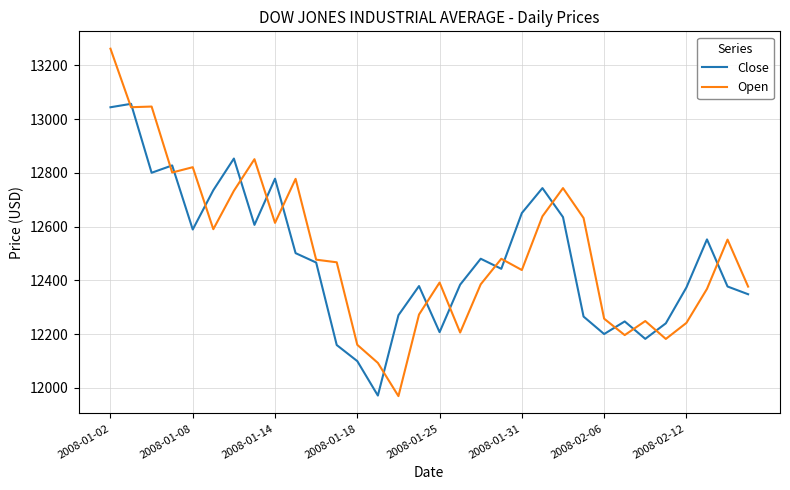

Rank the series by their maximum value, from highest to lowest.

Open, Close